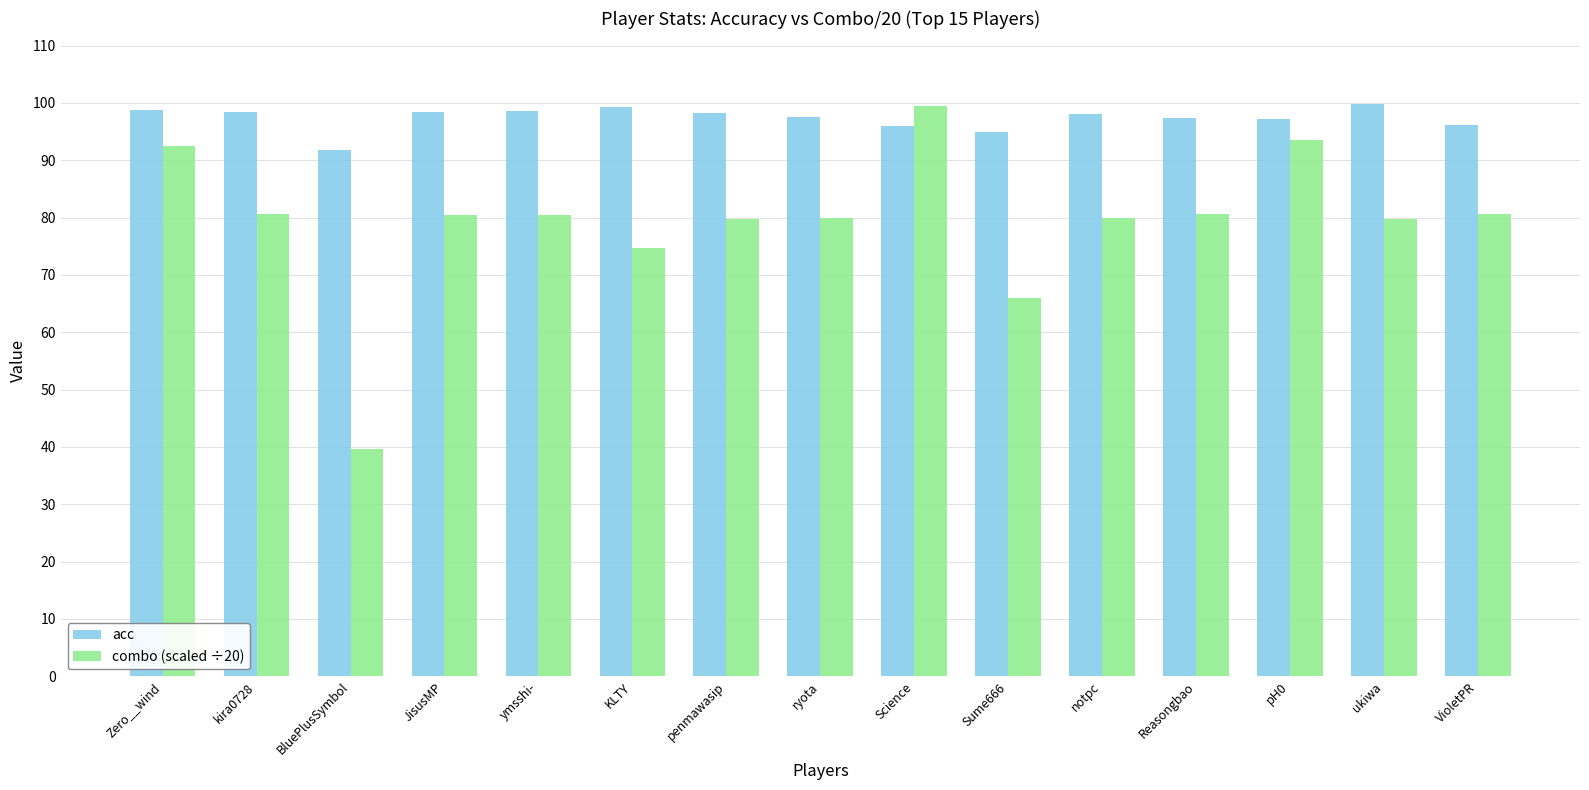

What is the total value across all series at ukiwa?

179.6